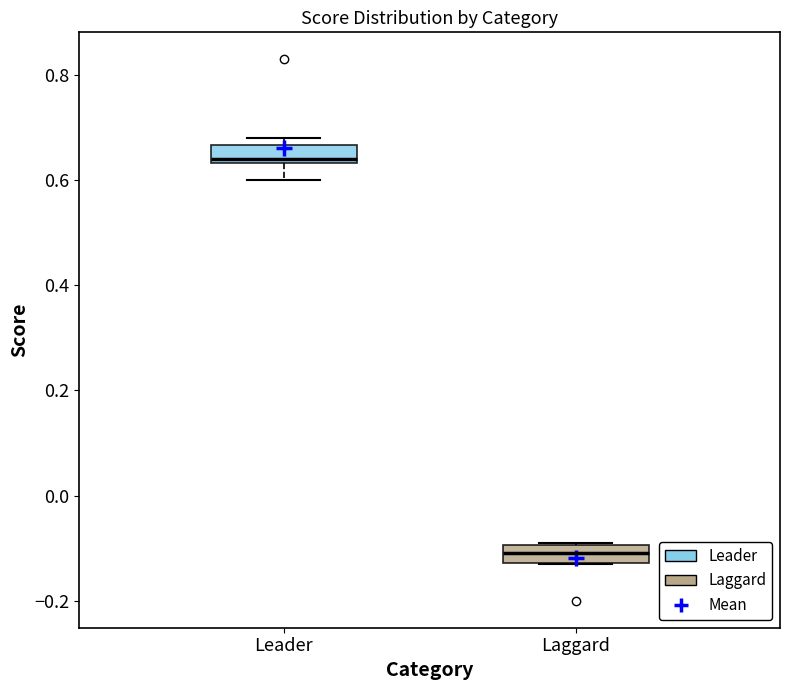

Reading left to right, read every box against the y-axis: the position of its median line, the range the box covers, and the ends of its whiskers. The values are not printed on the chart, so give them approximately, as read against the axis.

Leader: median 0.64 (just above the box's lower edge), box 0.64 to 0.66, whiskers 0.60 to 0.68
Laggard: median -0.10 (inside the box), box -0.12 to -0.10, whiskers -0.12 to -0.08